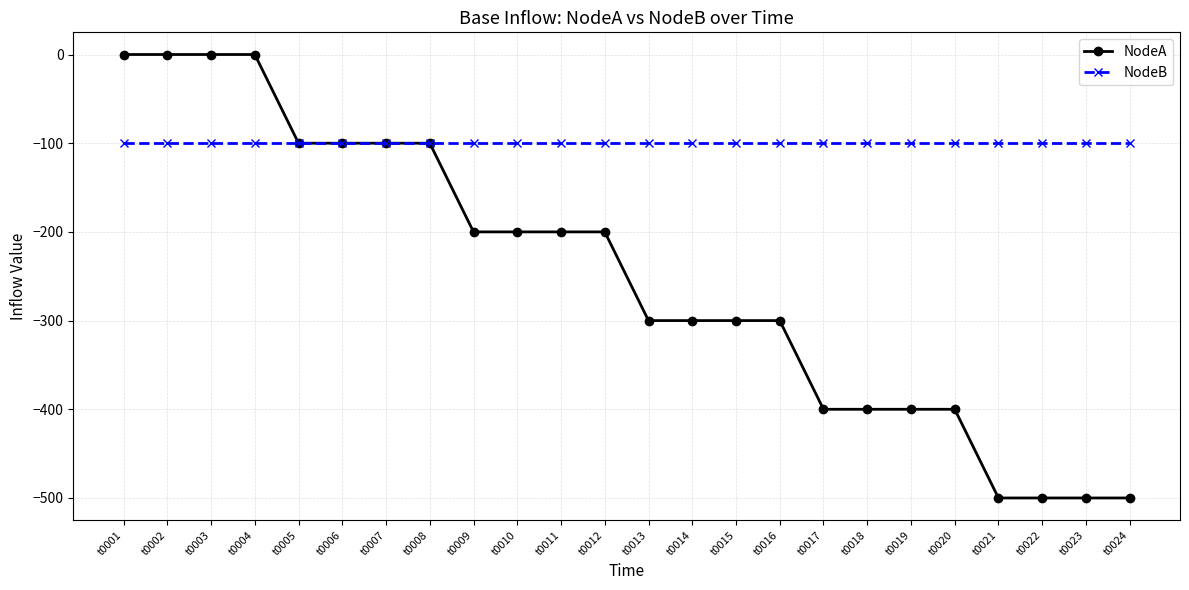

Which series changed the most between t0004 and t0008?

NodeA